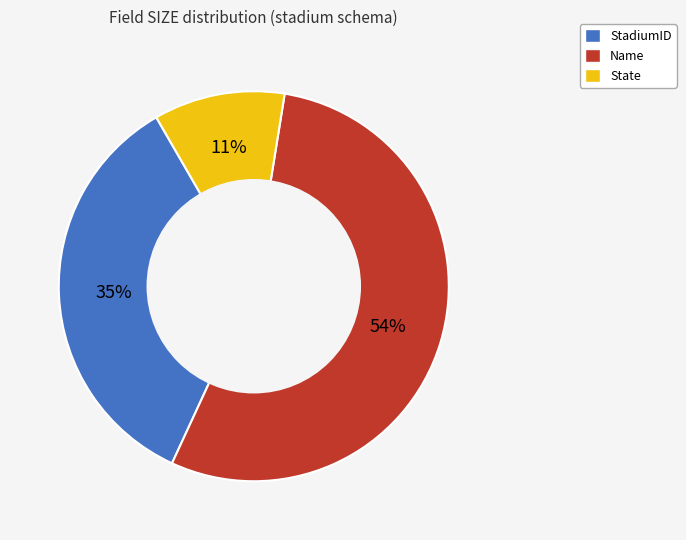

Which slice is the largest?

Name